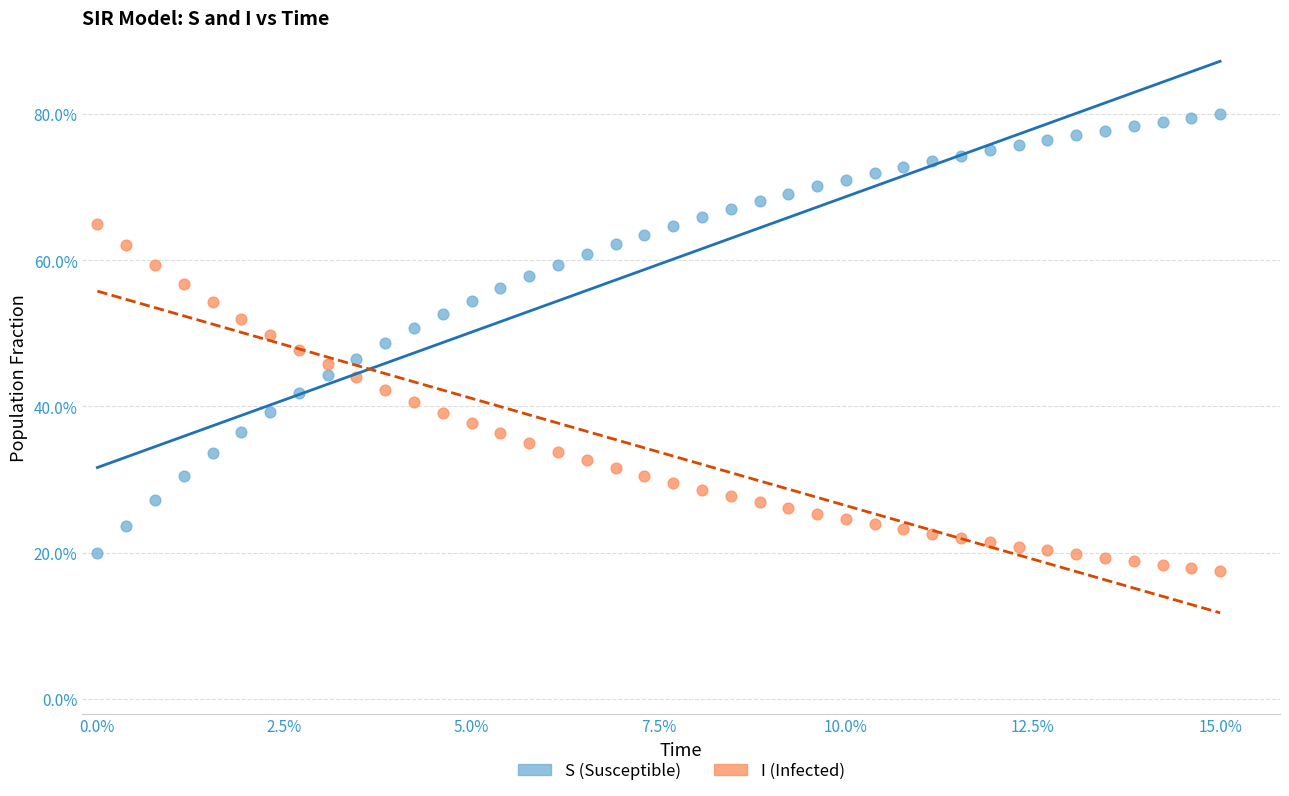

Which series contains the highest Y value?

S (Susceptible)